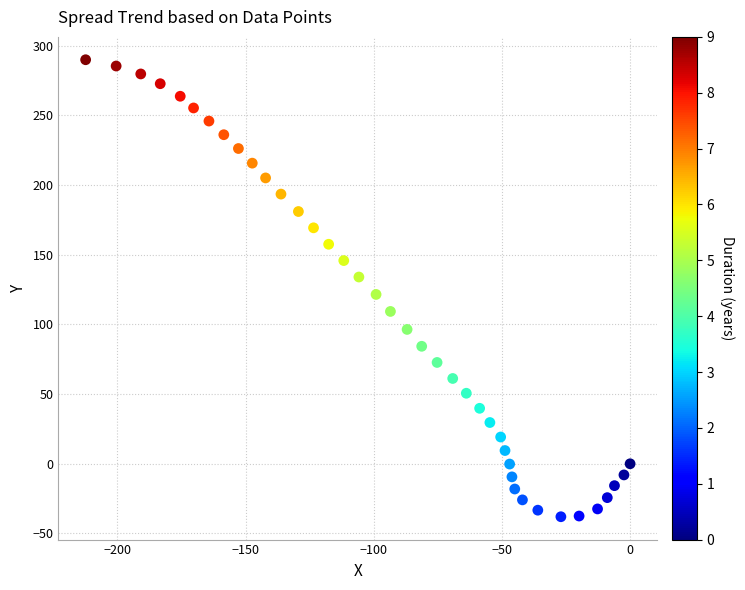

What is the range of Y values (max minus min)?

327.9